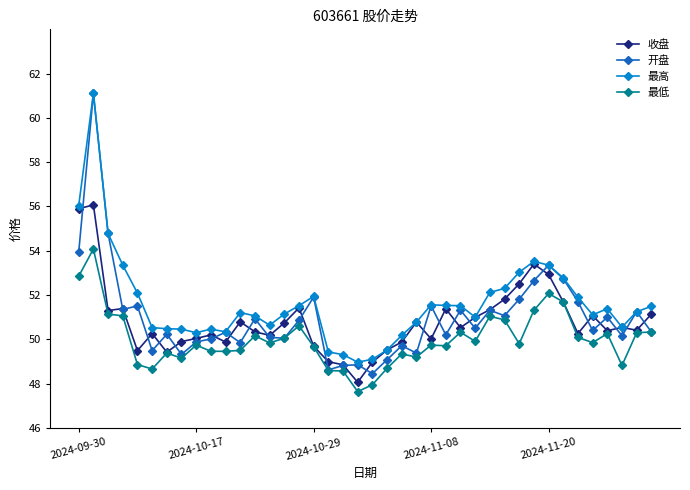

What is the value of the 最低 point at the 21st from the left?

48.0